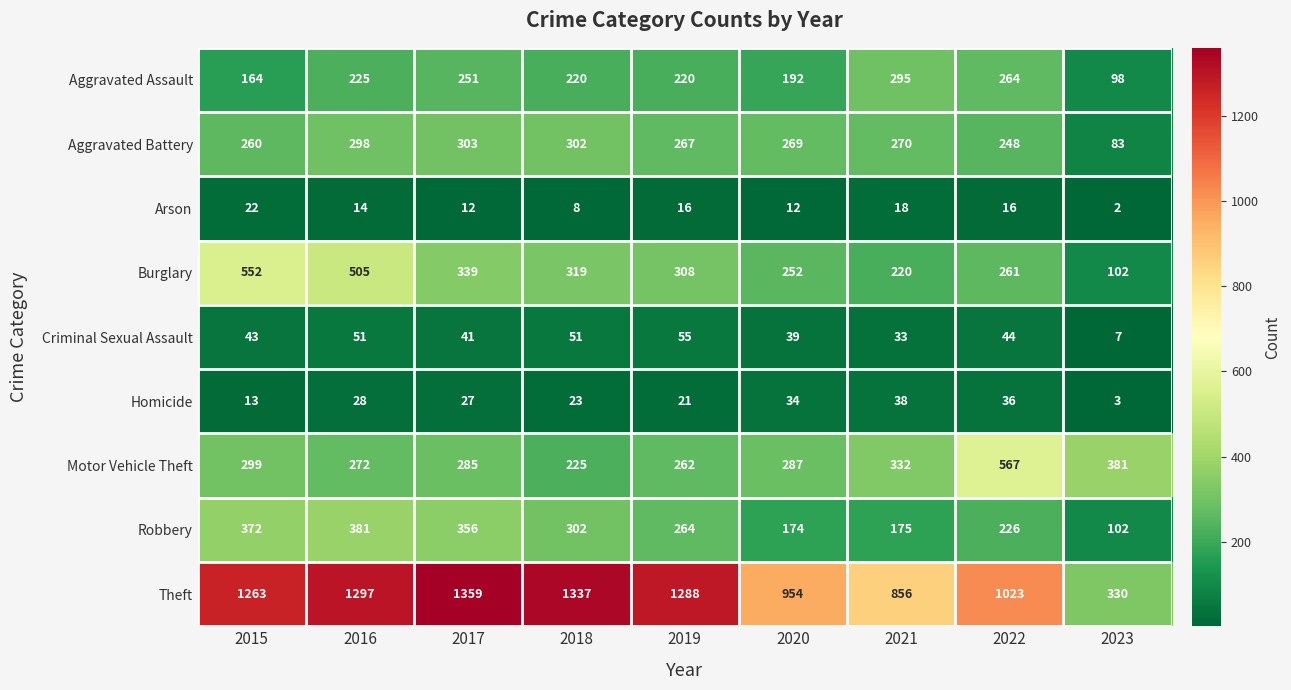

At 2016, list the series in order from smallest to largest.

Arson, Homicide, Criminal Sexual Assault, Aggravated Assault, Motor Vehicle Theft, Aggravated Battery, Robbery, Burglary, Theft